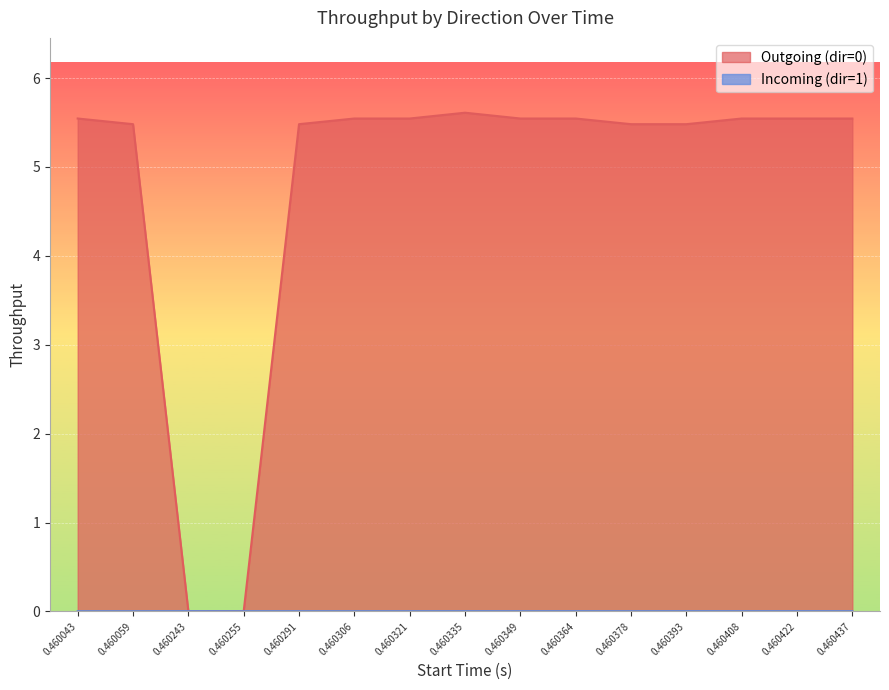

True or false: Incoming (dir=1) has more than 1 points higher than both neighbors.

True